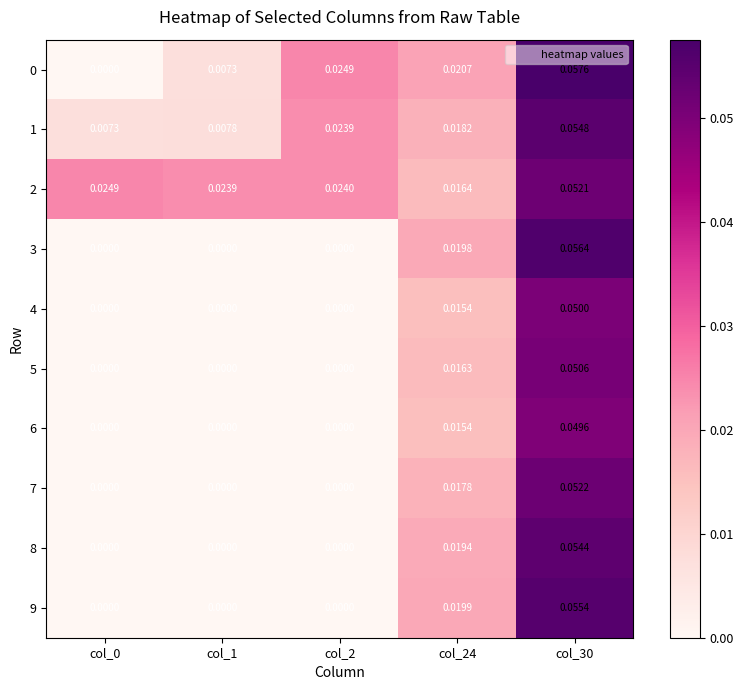

Count the number of categories in the chart.

5